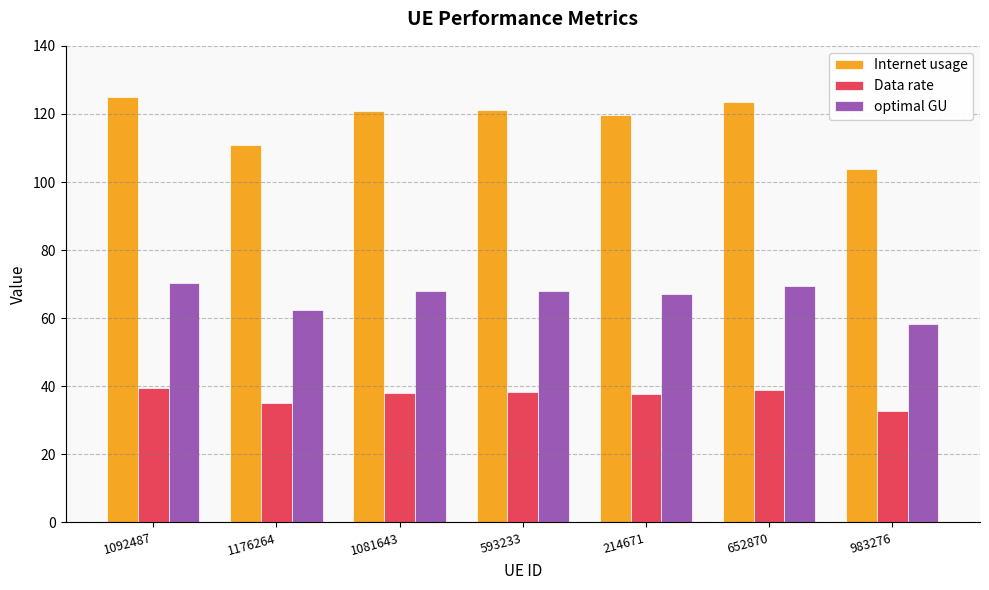

Rank the series at 214671 from highest to lowest value.

Internet usage, optimal GU, Data rate